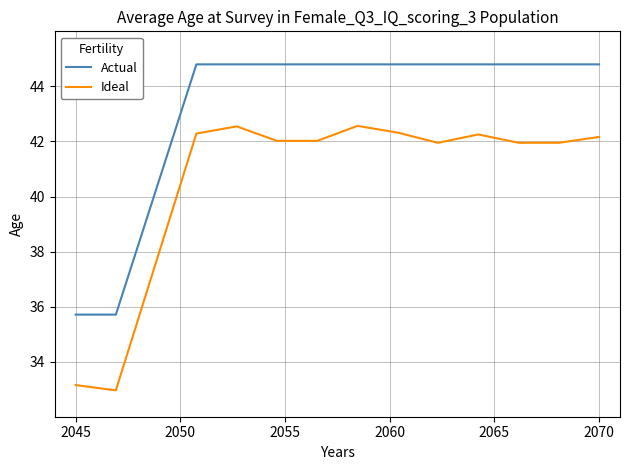

At how many categories does at least one series exceed 37?

11